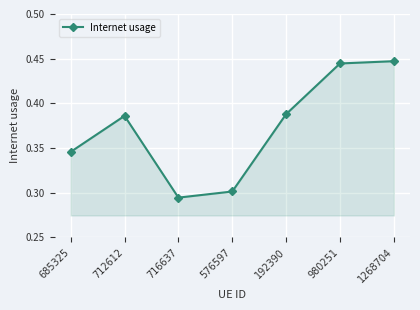

What is the sum of all values?

2.6